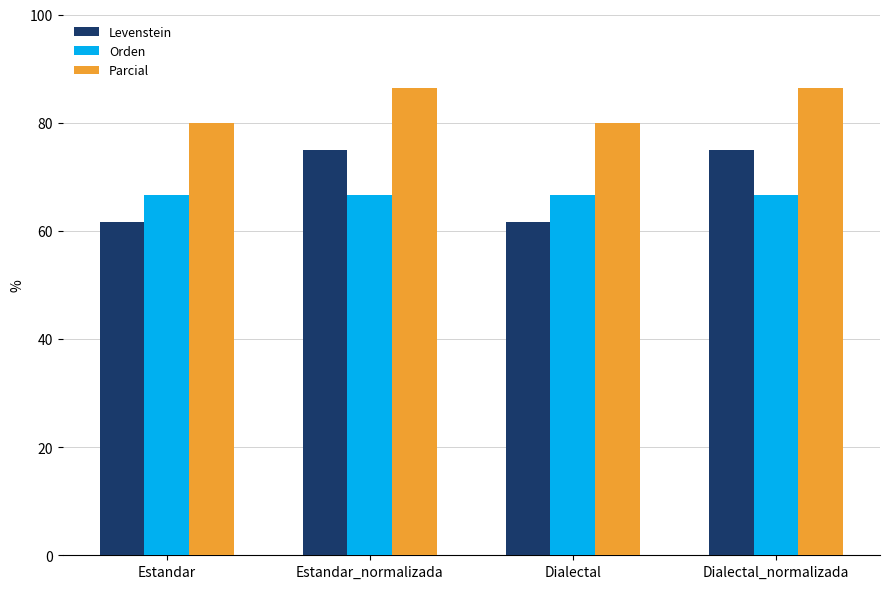

What is the greatest value displayed?

86.5